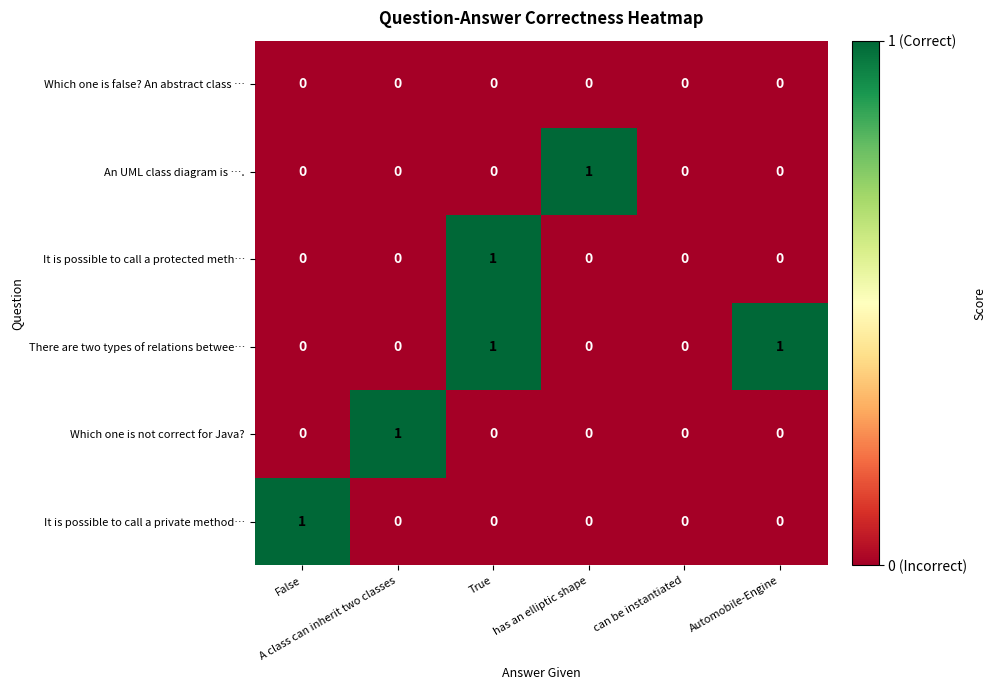

Count the An UML class diagram is …. values in the range 0 to 1.

6